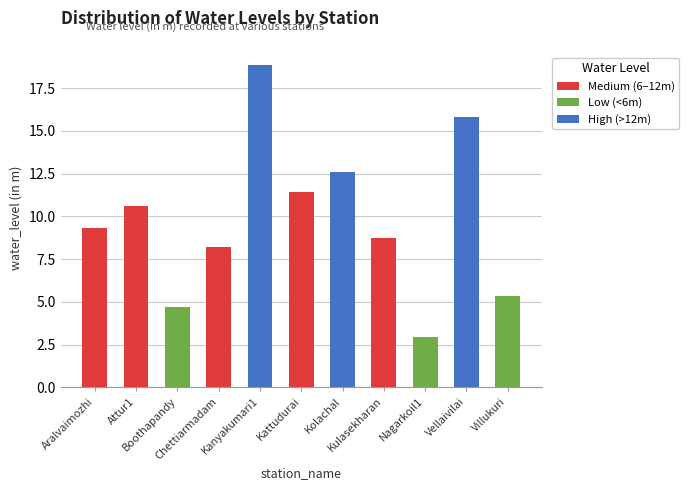

What is the difference between the maximum and minimum values?

15.9